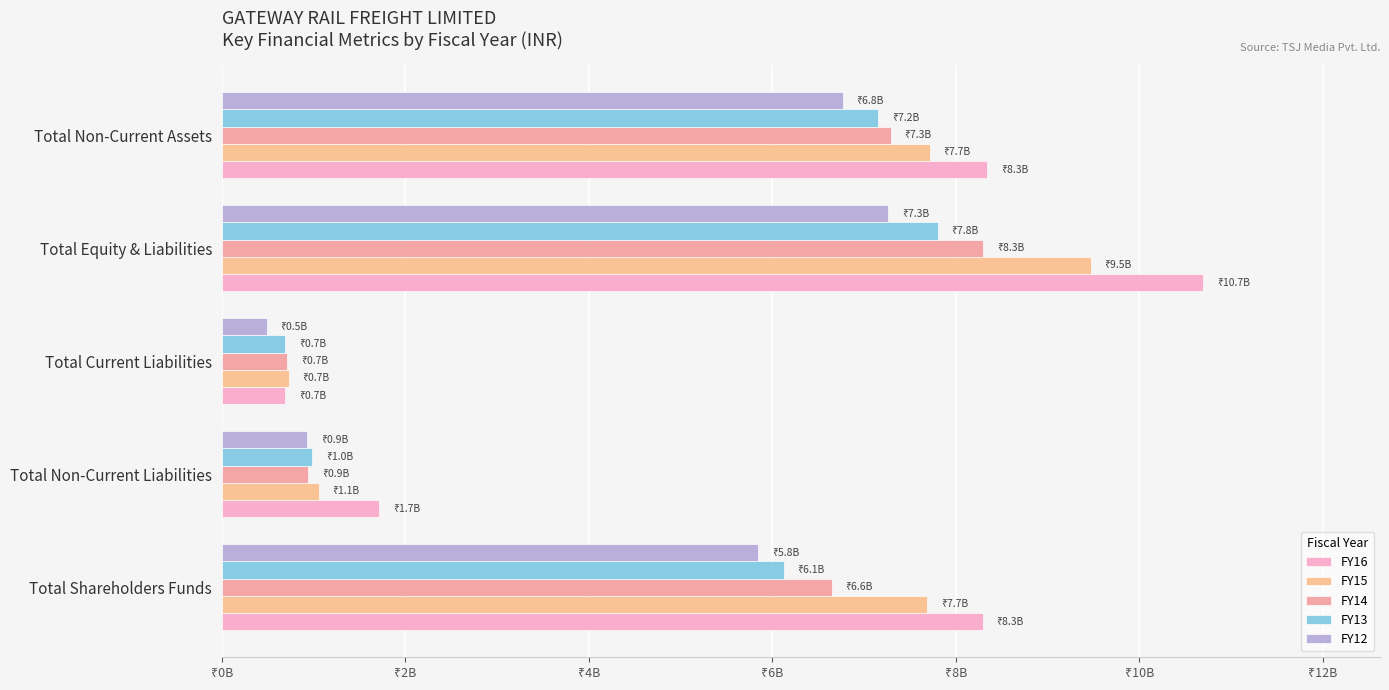

What is the minimum value for FY15?

730488663